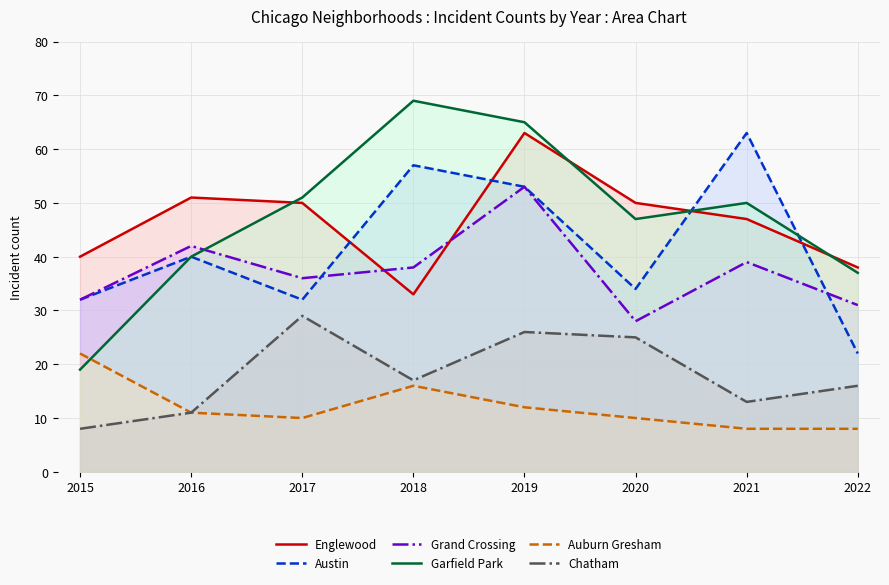

True or false: Chatham has a value of 16 at 2022.

True